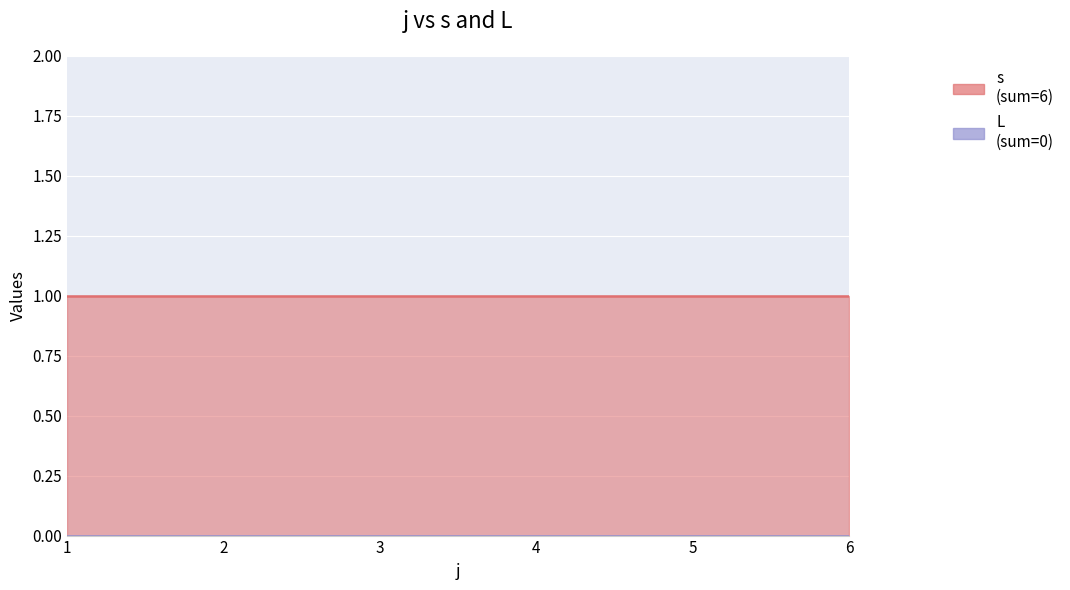

True or false: L and s cross at least once.

False